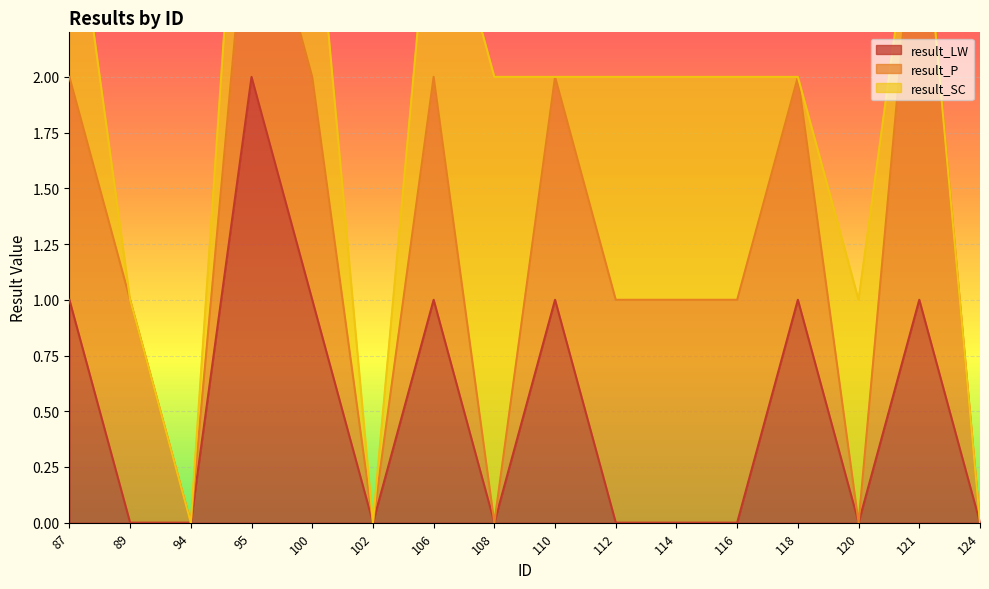

The result_P series shows 1 at 110. True or false?

False